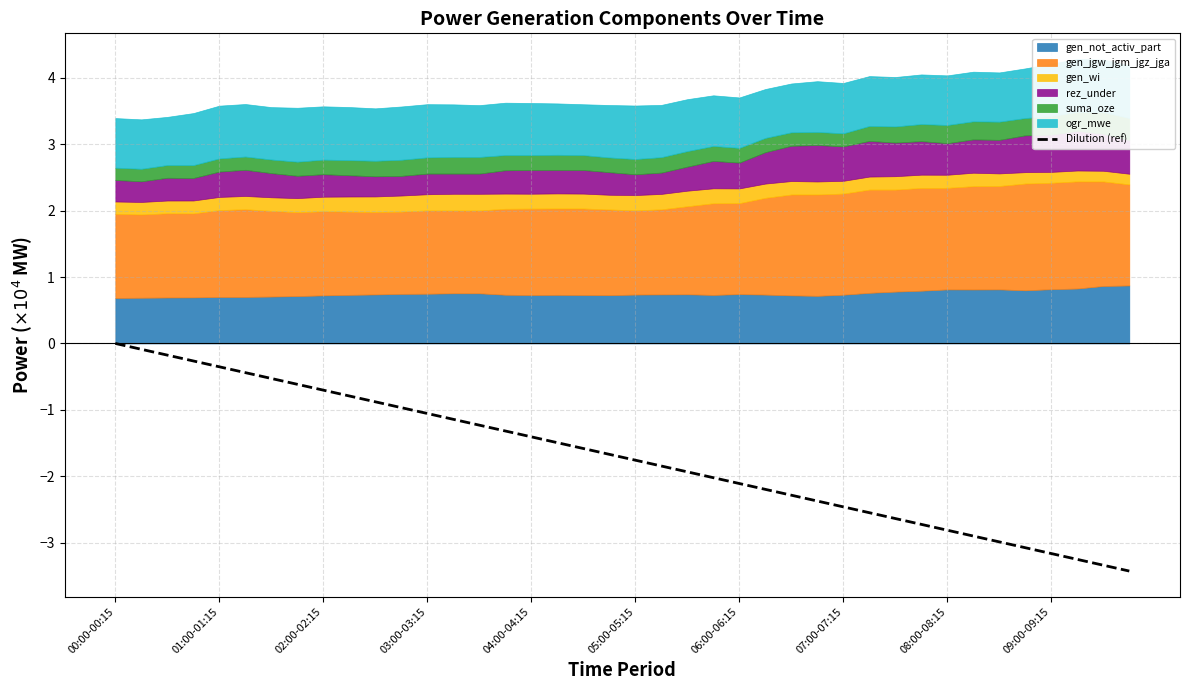

Does the chart have visible grid lines?

Yes